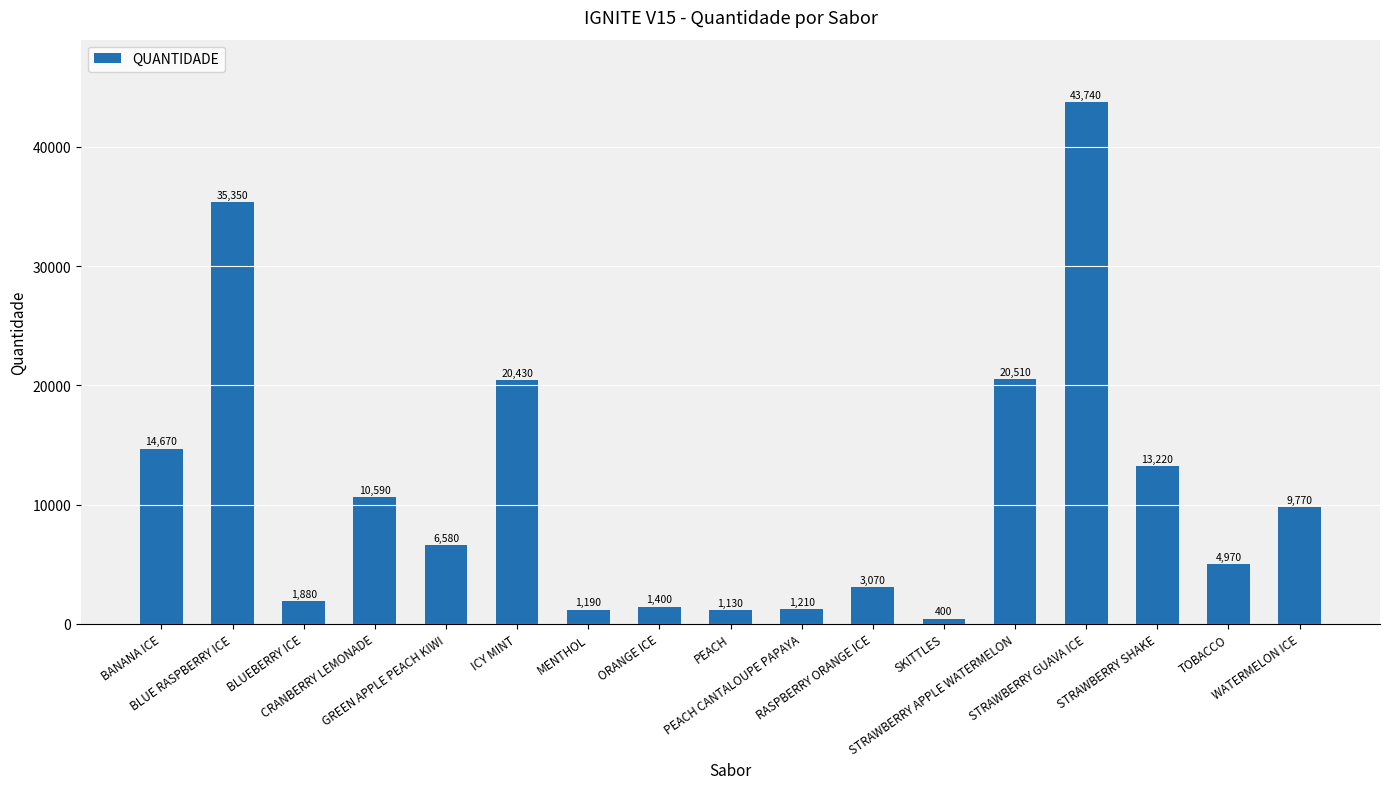

What value does the data have at WATERMELON ICE, to the nearest 10?

9770